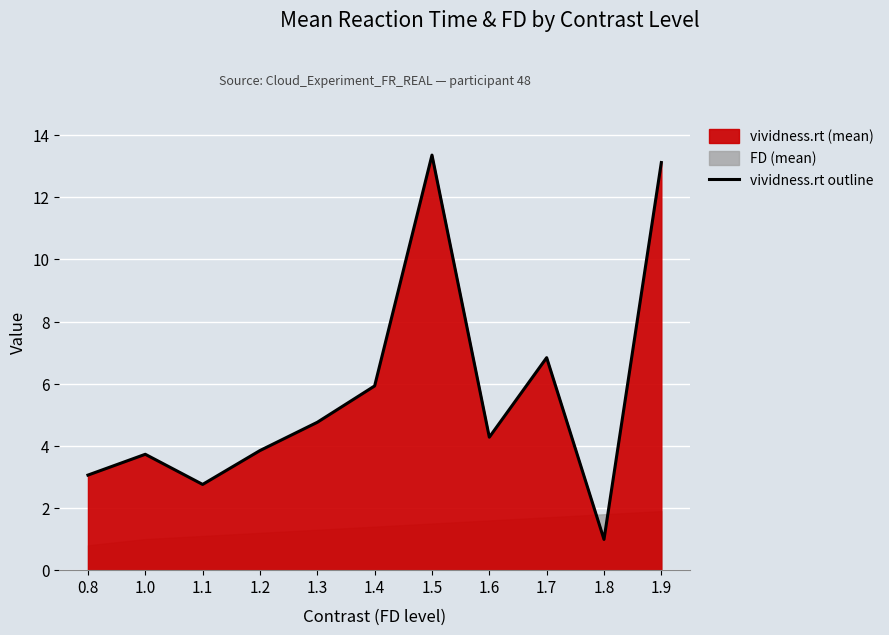

What is the change in value from 1.2 to 1.7?

+3.0